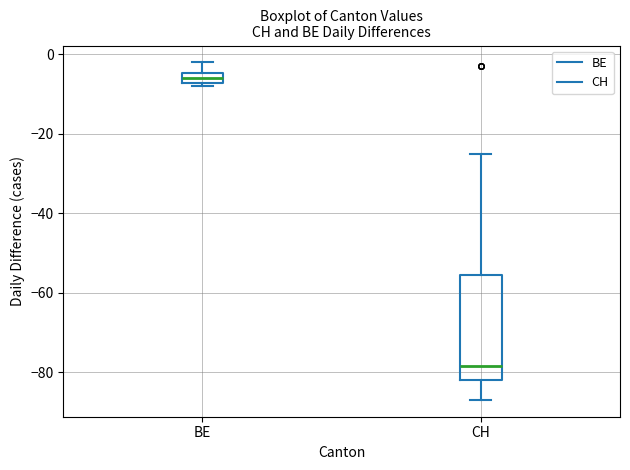

Comparing the boxes themselves (not the whiskers), which one is the tallest?

CH